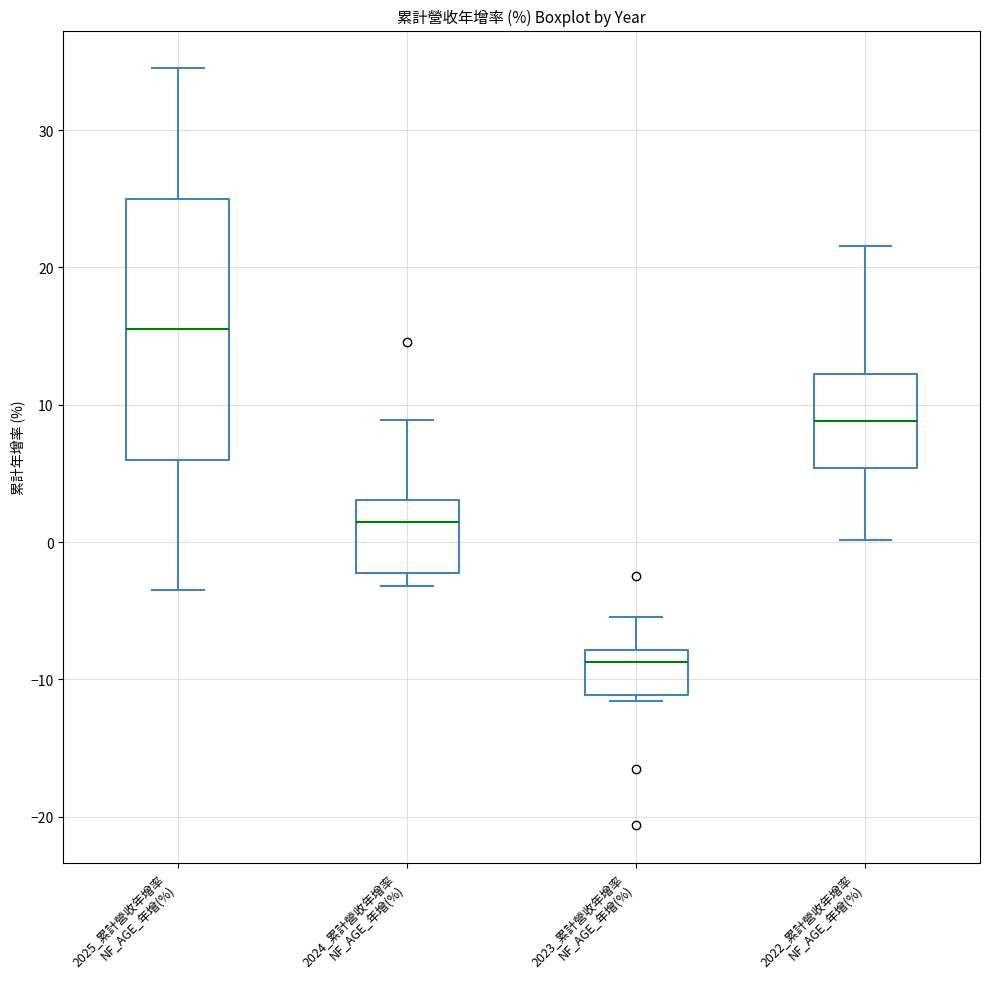

Where is the lower edge of the box for 2023_累計營收年增率 NF_AGE_年增(%) on the y-axis? The values are not printed on the chart, so give them approximately, as read against the axis.

-11